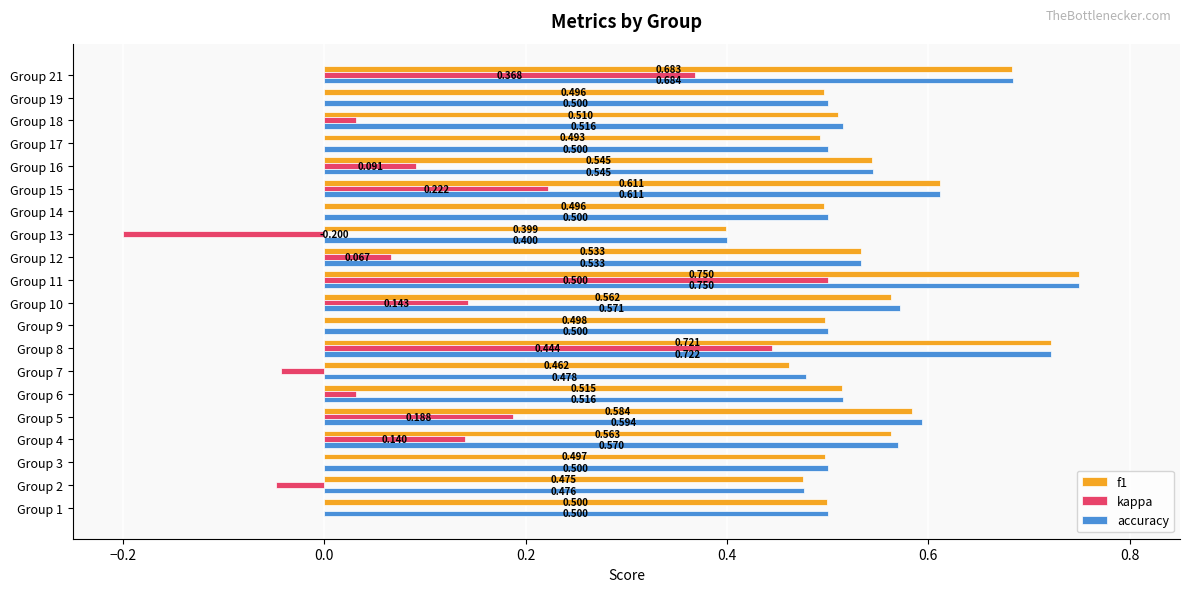

Between Group 3 and Group 5, which series saw the biggest shift?

kappa